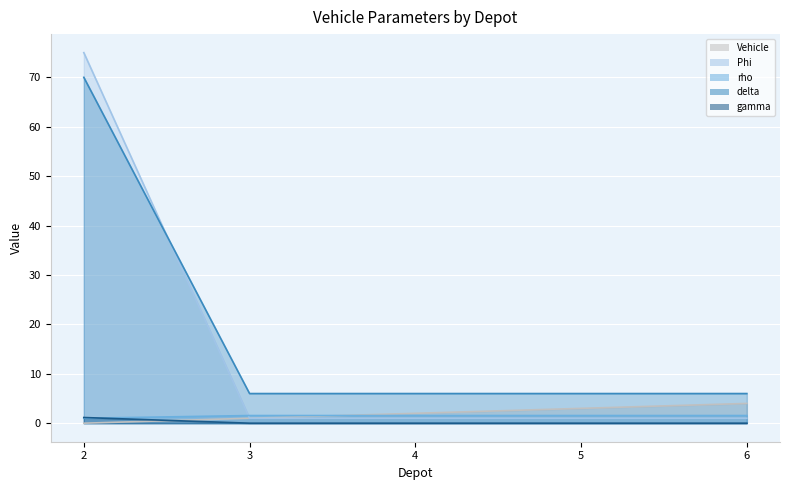

What is the sum of the delta values at 6 and 5?

12.0